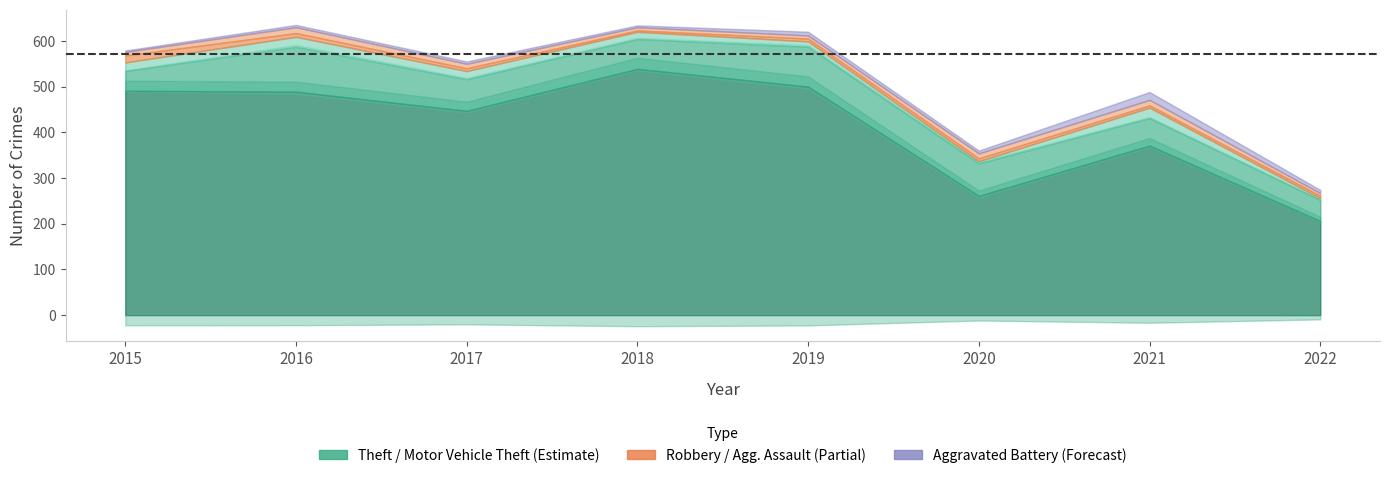

Which series changed the most between 2018 and 2020?

Theft